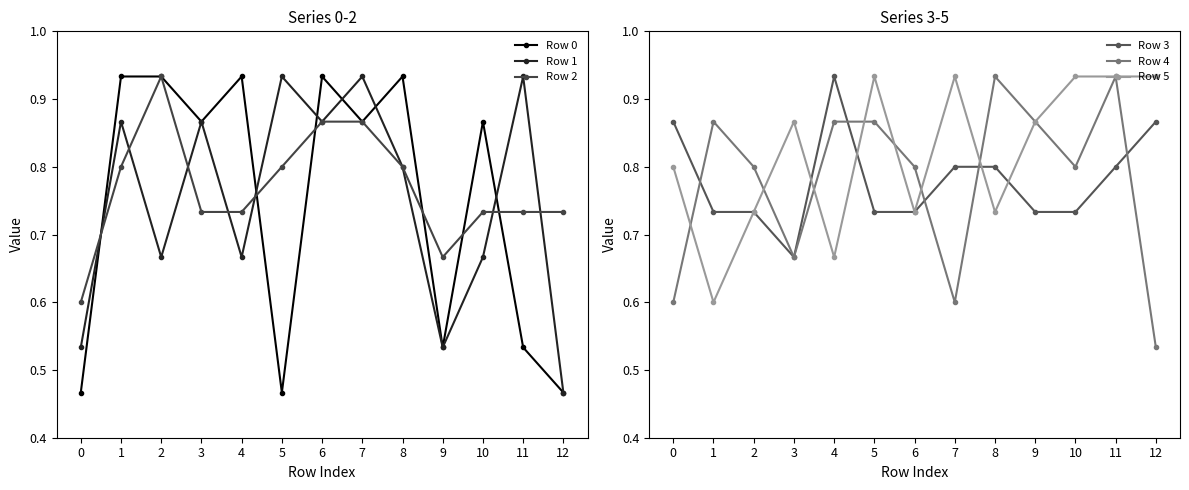

The value of Row 2 at 10 is 0.2. True or false?

False